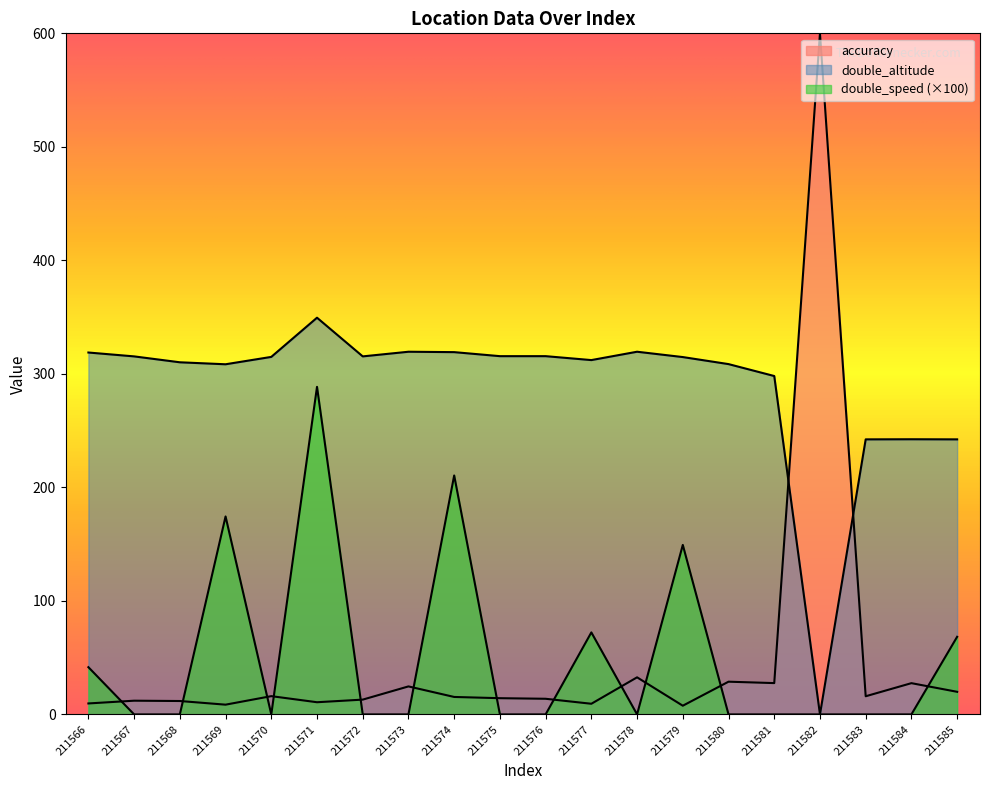

What is the difference between the highest and lowest values at 211567?

315.4